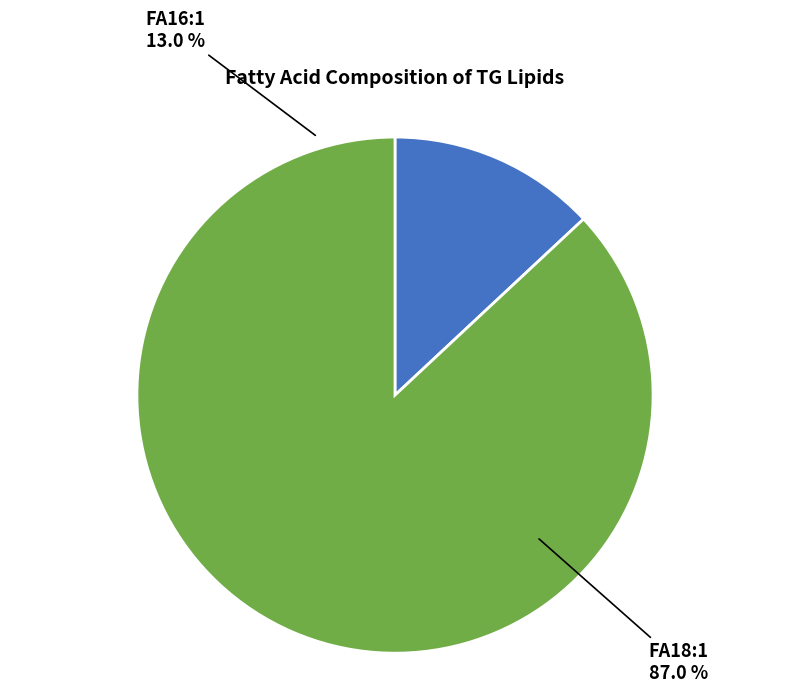

The FA16:1 slice represents 13% of the pie. True or false?

True